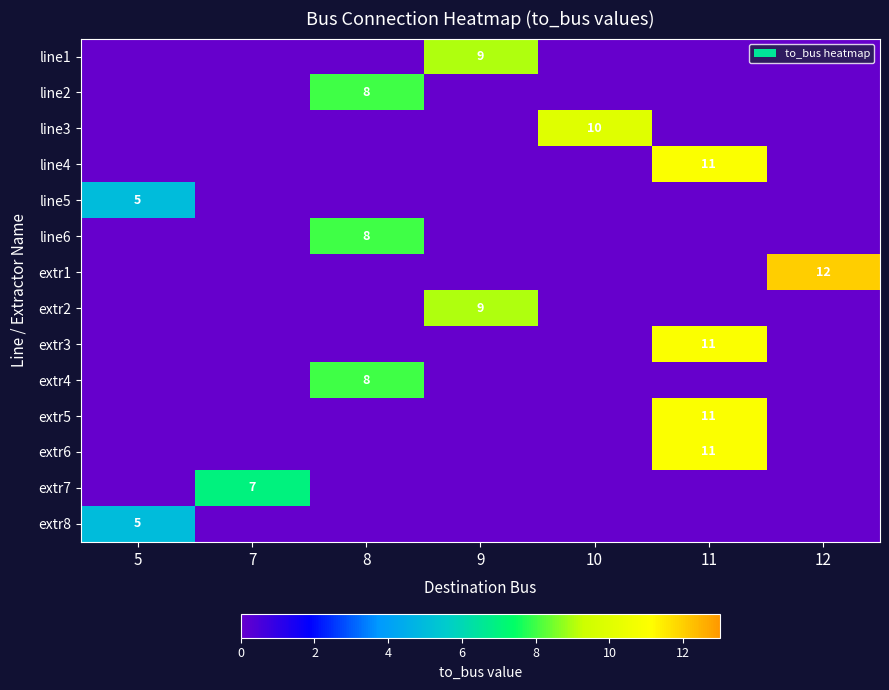

At how many categories does at least one series exceed 11?

1